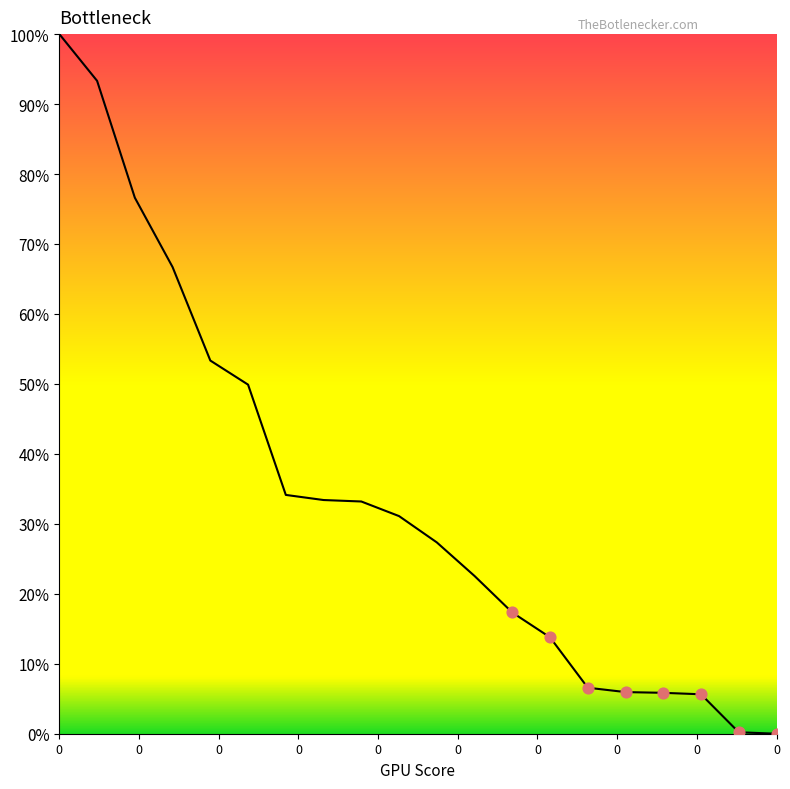

What is the difference between the maximum and minimum values?

100.0